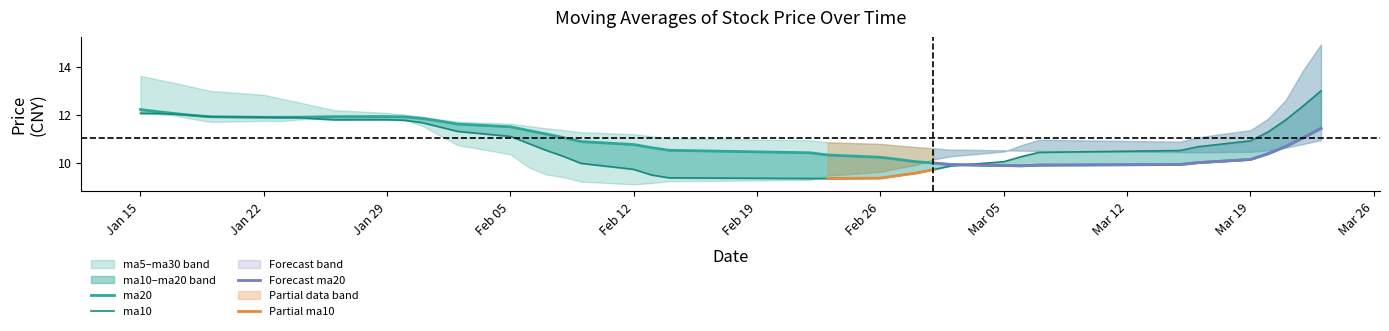

What is the value of the ma20 point at the 24th from the left?

10.4